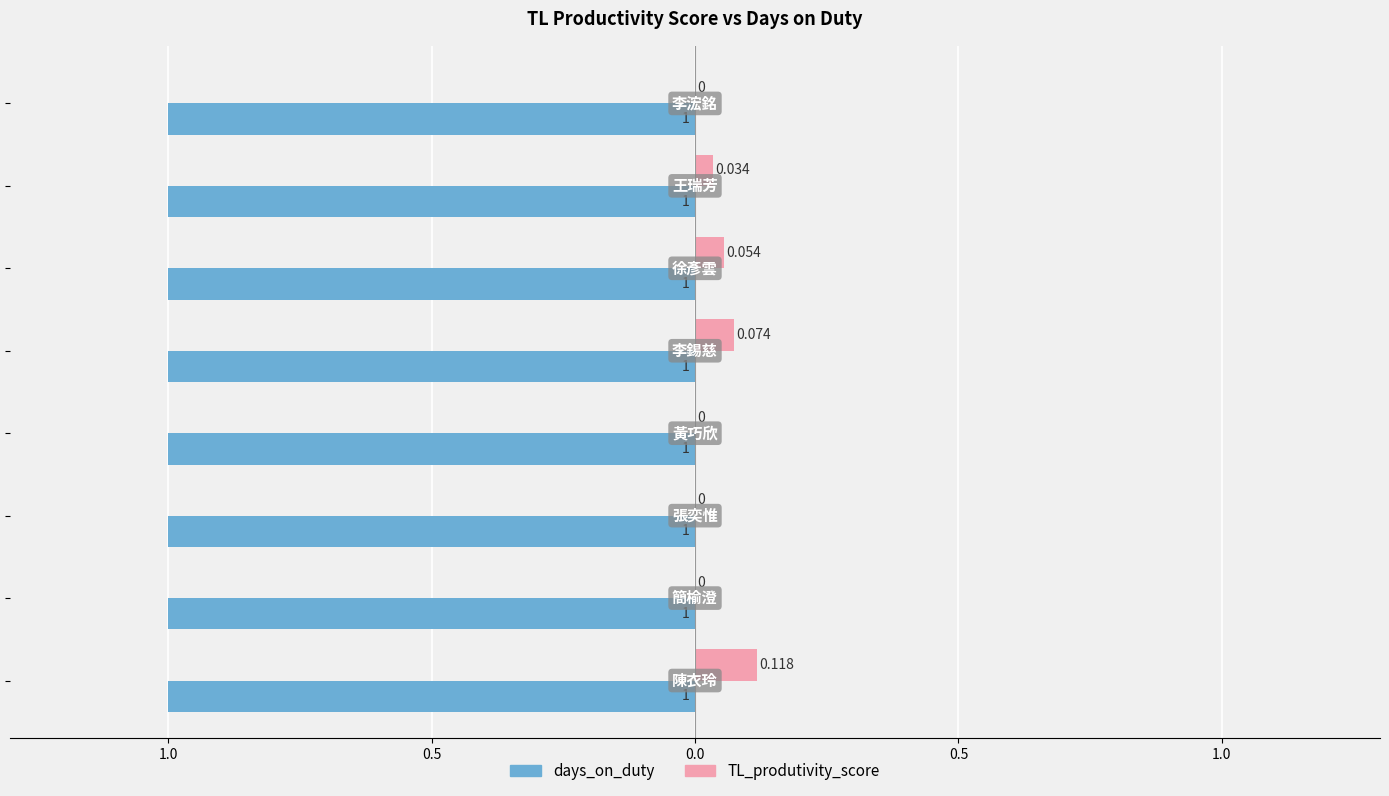

What are all the series names shown in the legend?

days_on_duty, TL_produtivity_score